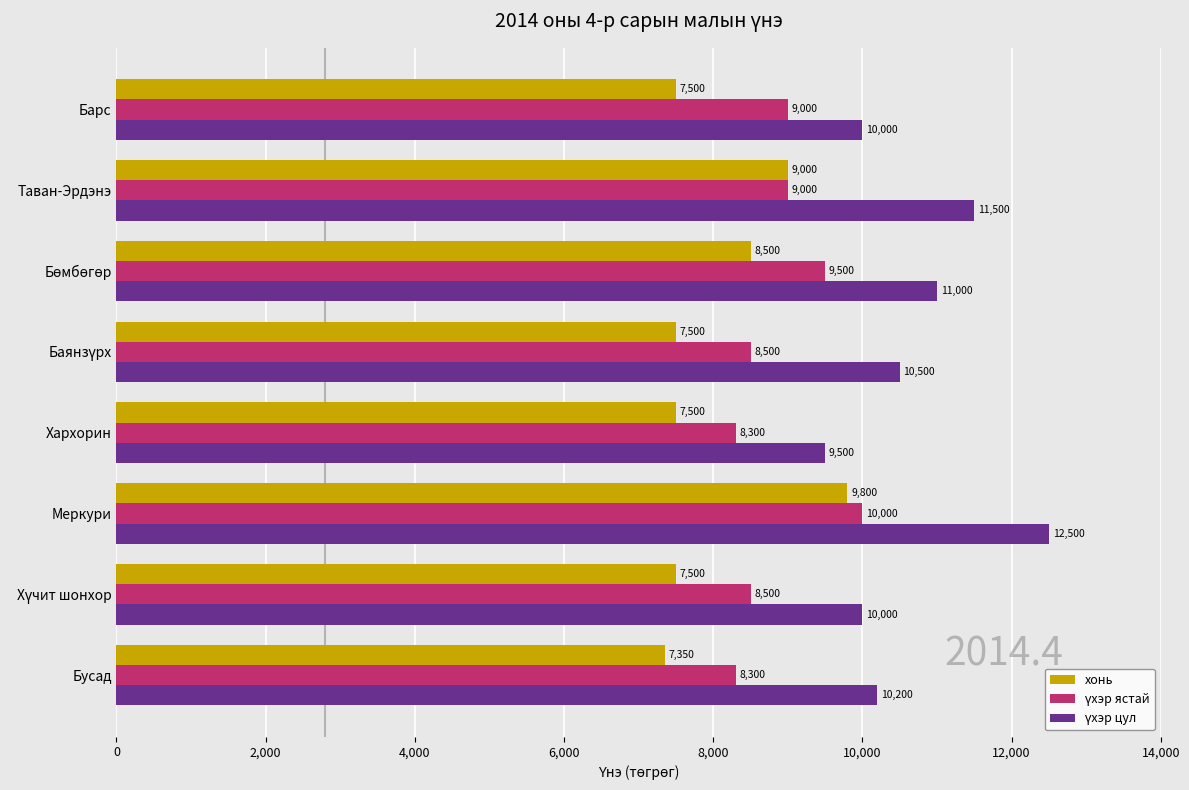

Count the number of data series in this chart.

3